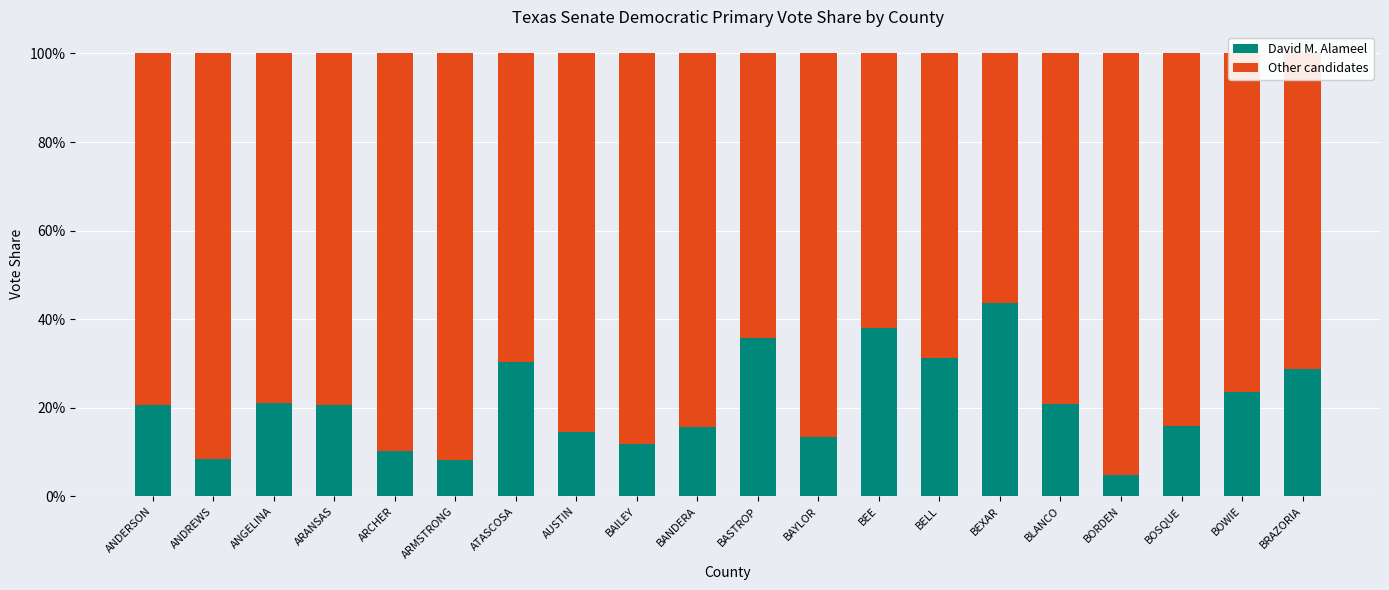

Are the bars horizontal?

No